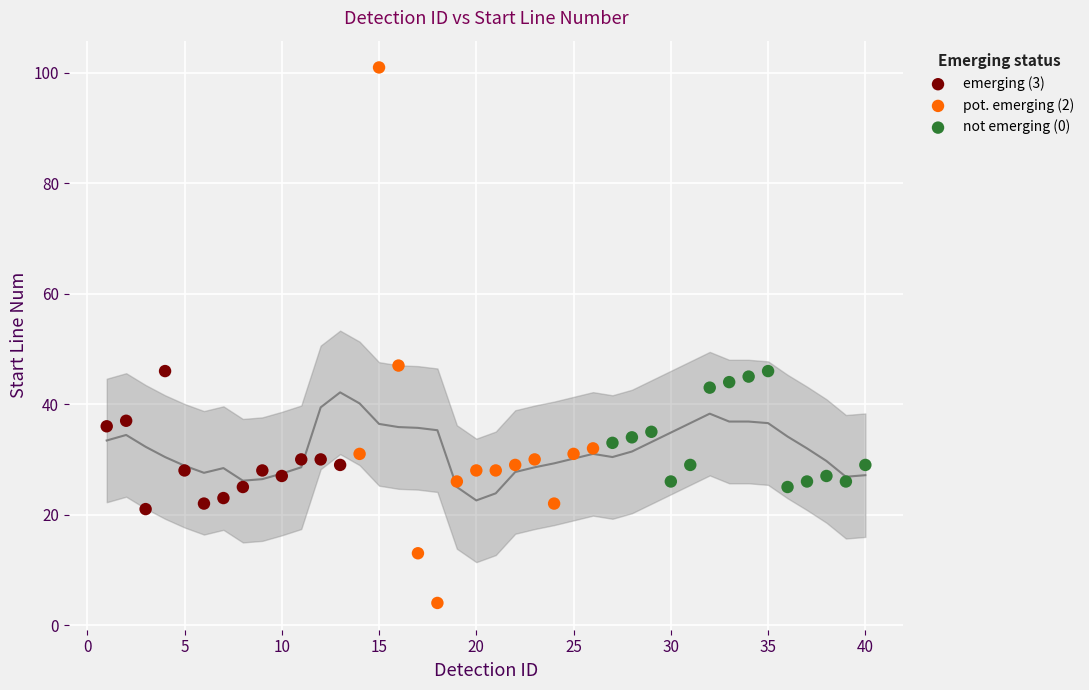

Which has a higher value, 11 or 9?

11